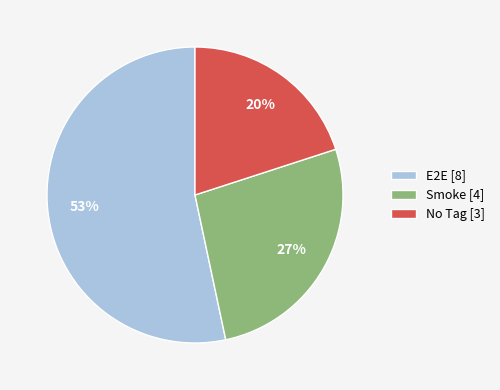

What percentage is the Smoke [4] slice, to the nearest percent?

27%